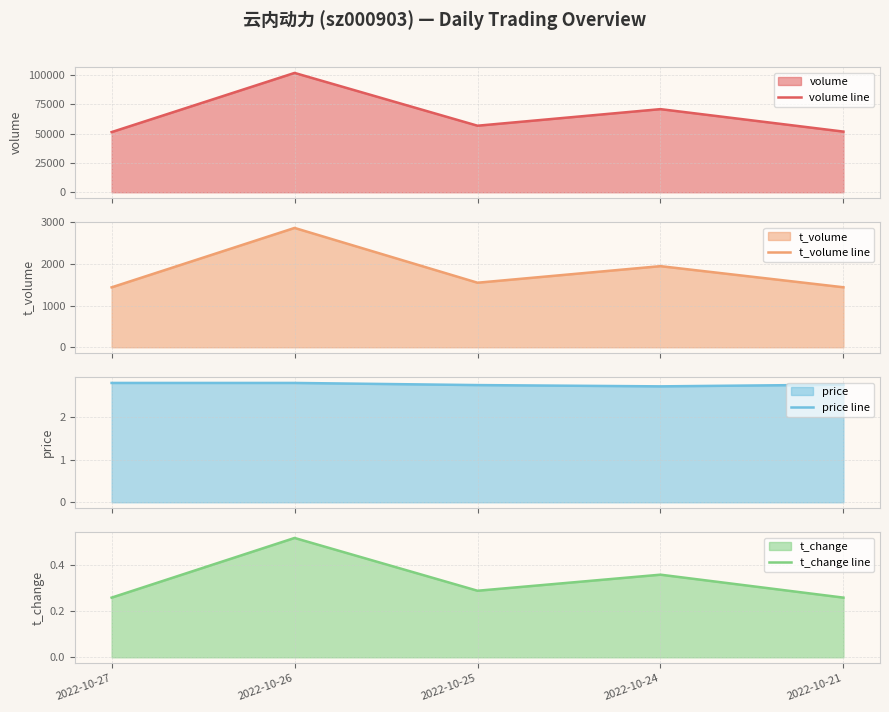

Which category has the lowest value in the t_change line series?

2022-10-27